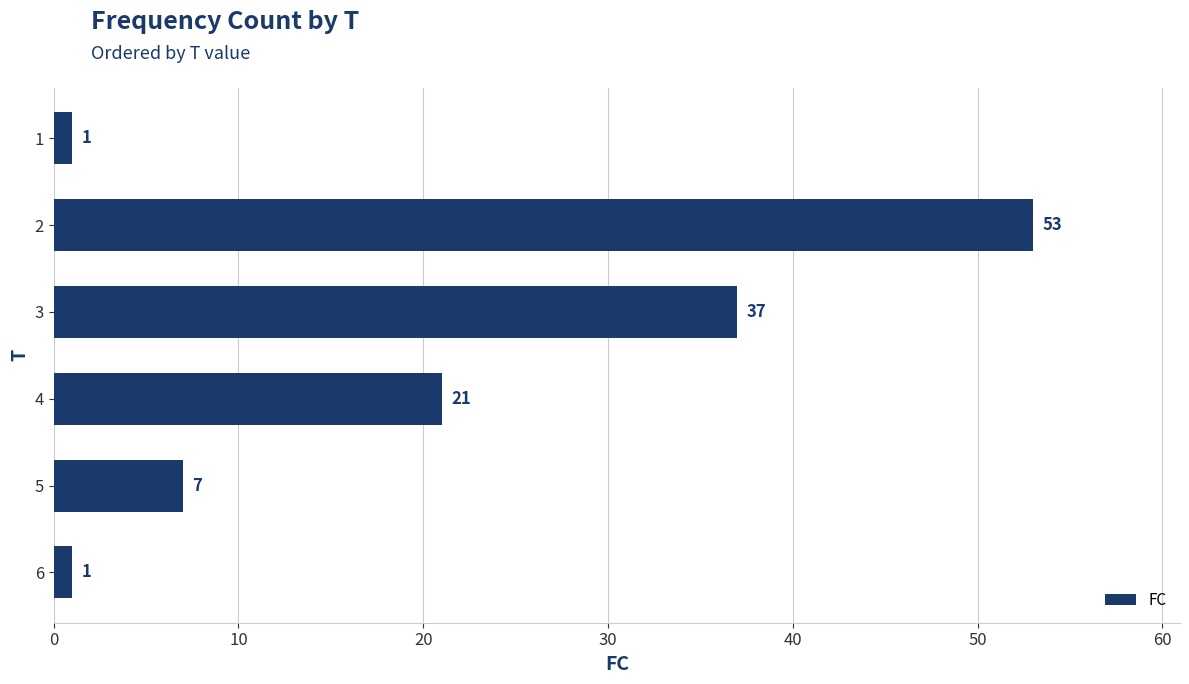

What is the change in value from 2 to 6?

-52